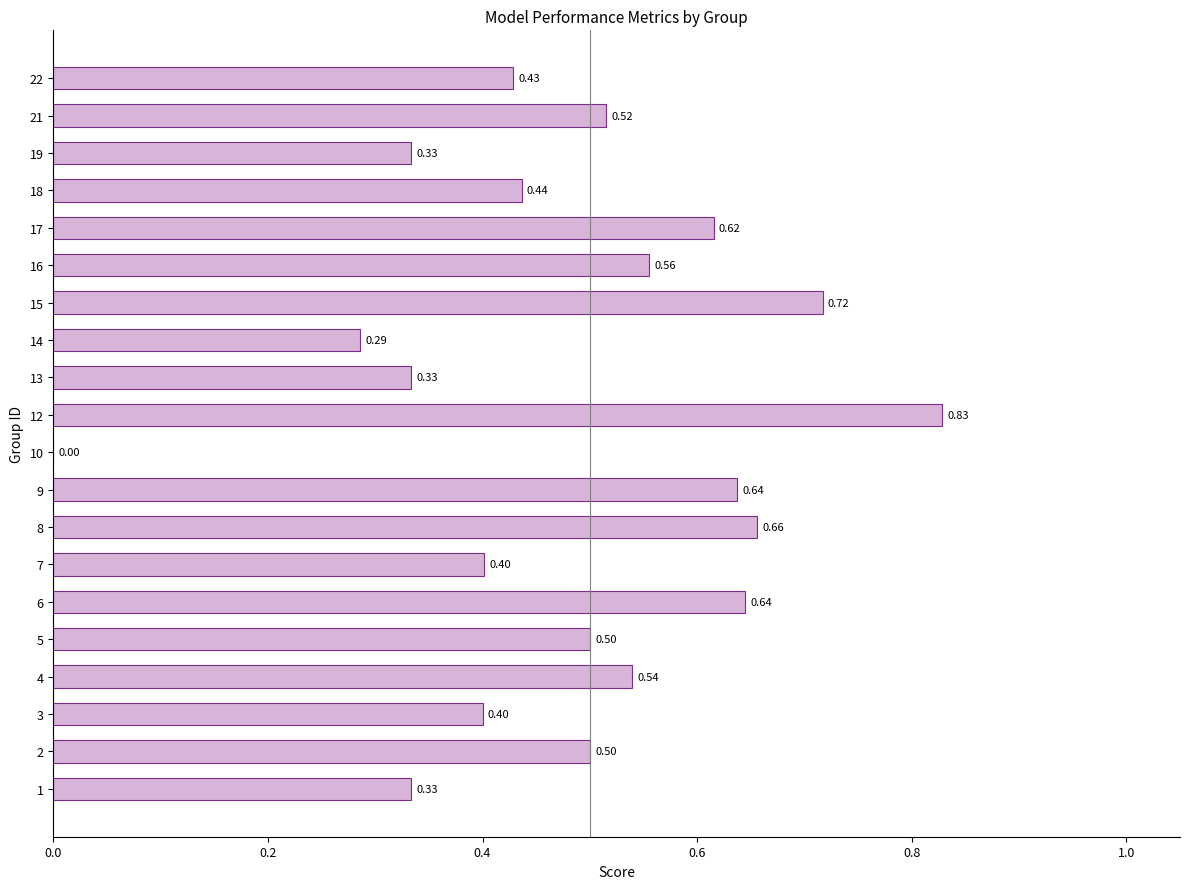

How many positive values are there?

19